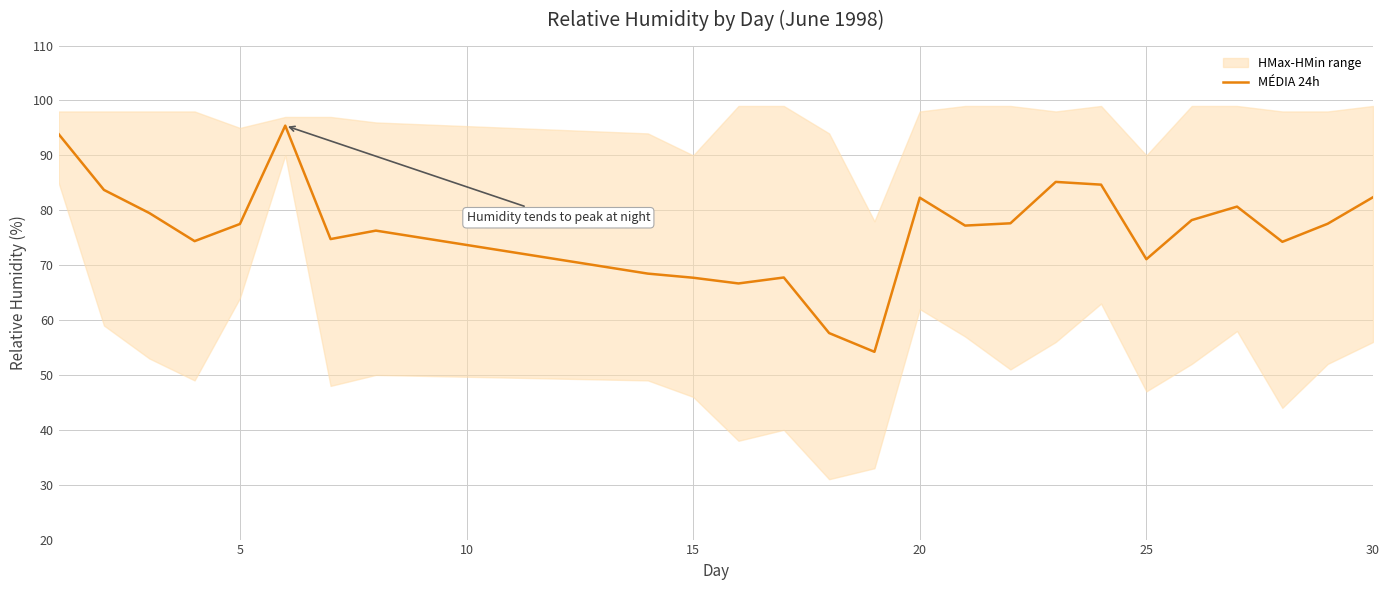

Is it true that MÉDIA 24h equals 82.4 at 30?

True